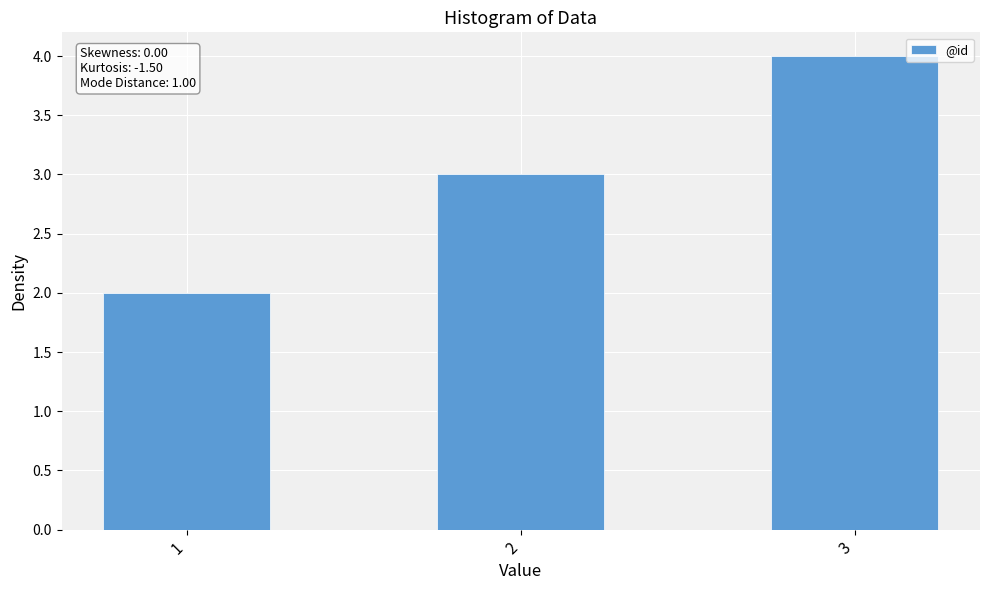

List the labels in order of value, largest first.

3, 2, 1